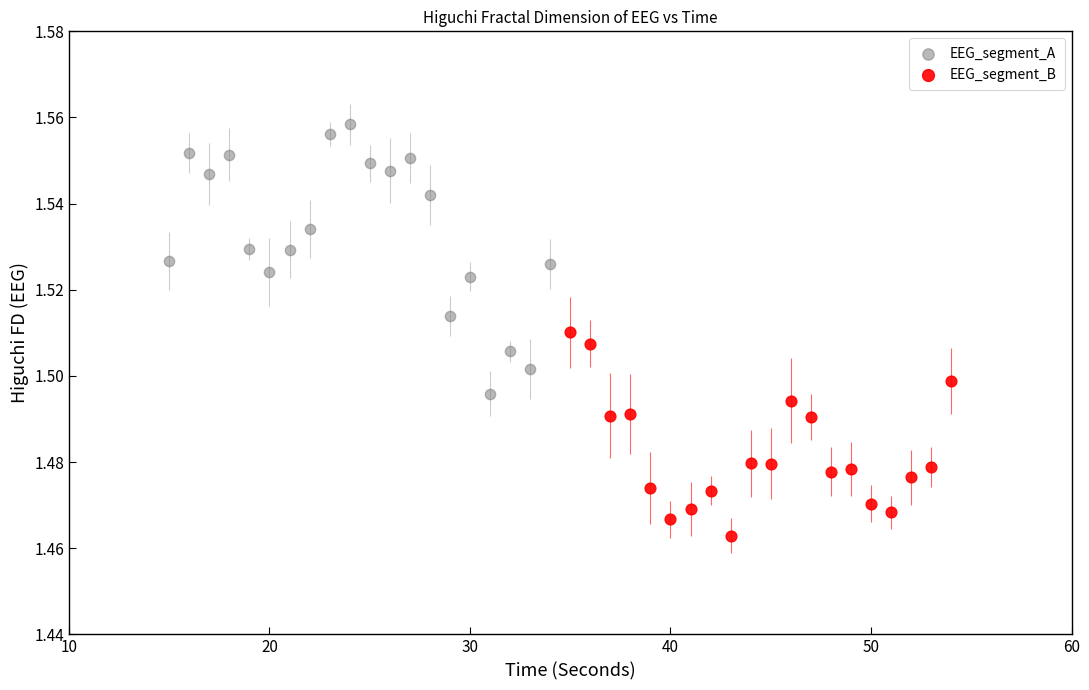

Which series has the largest Y range (max minus min)?

EEG_segment_A